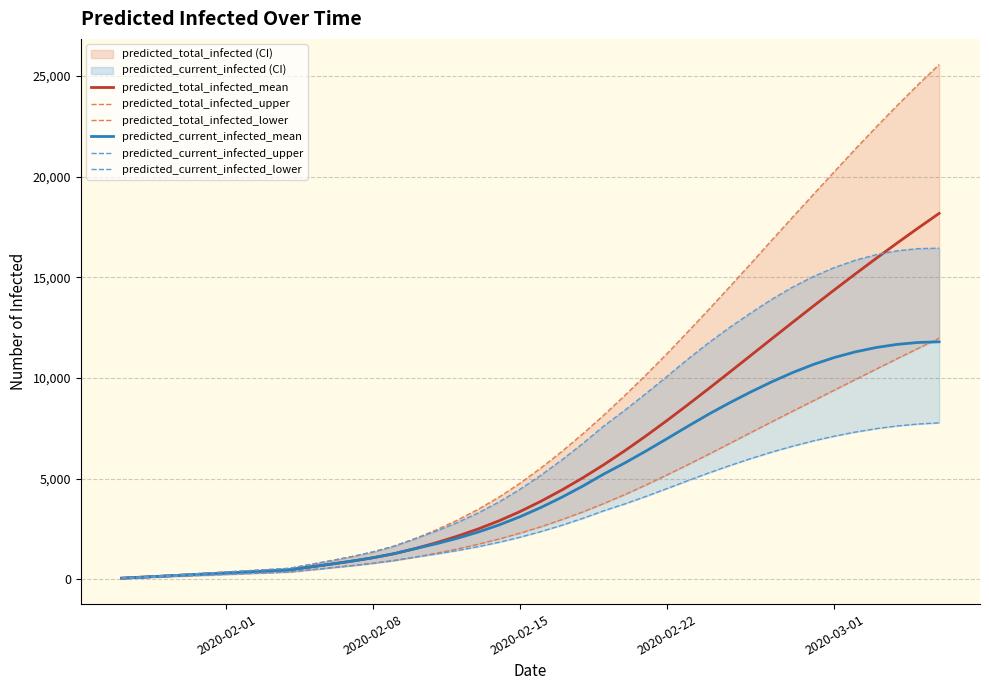

True or false: predicted_current_infected_lower and predicted_total_infected_mean intersect in this chart.

False